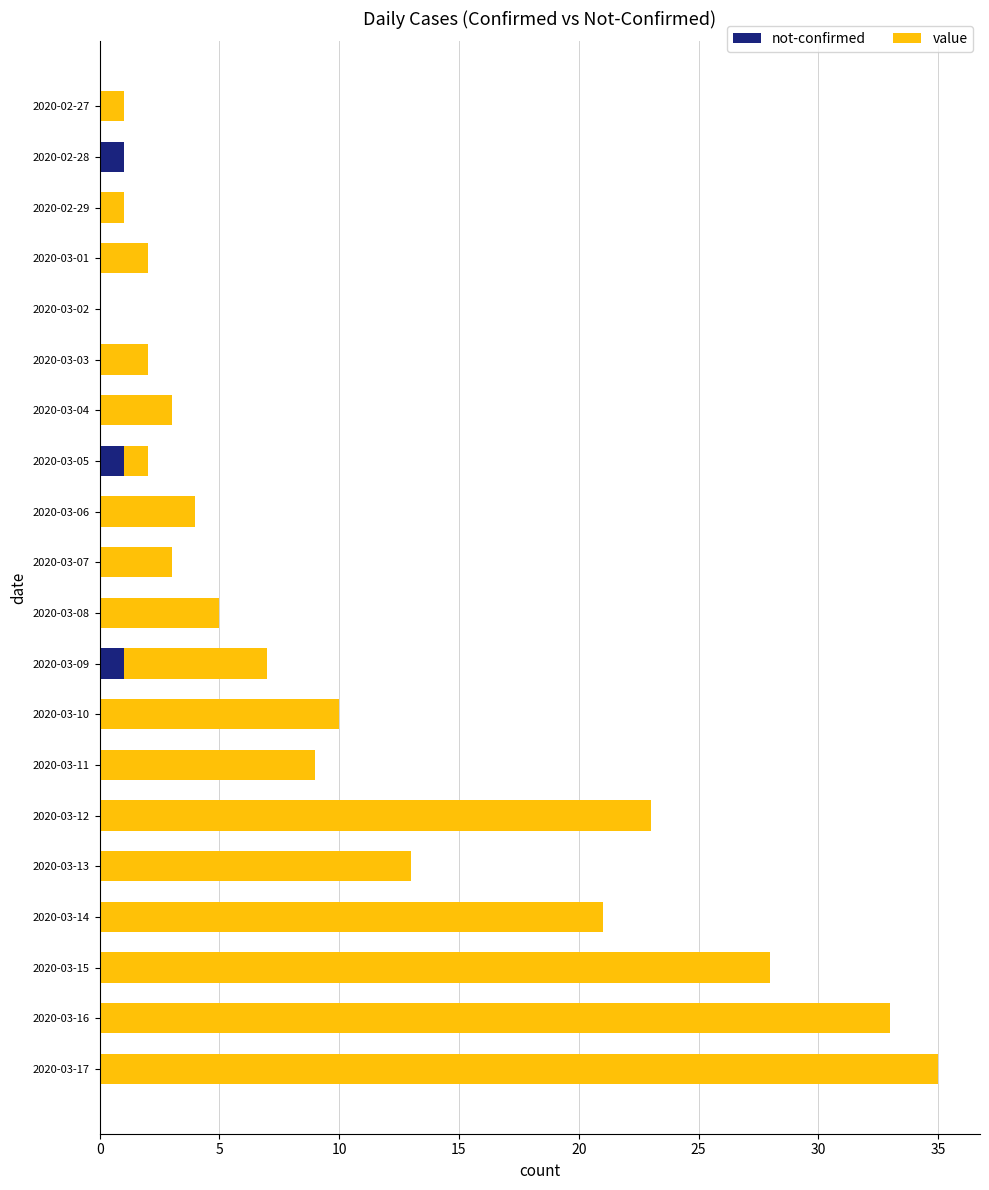

At which category is the sum across all series the highest?

2020-03-17